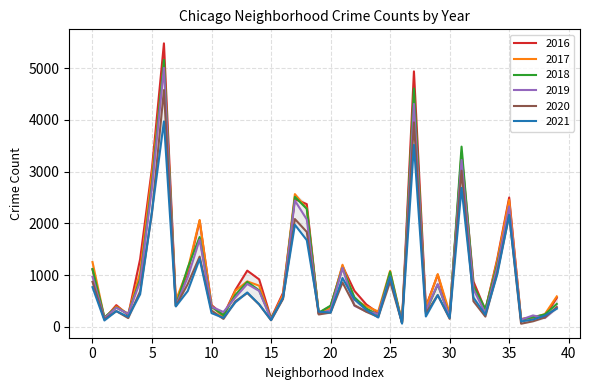

What is the maximum value shown in the chart?

5481